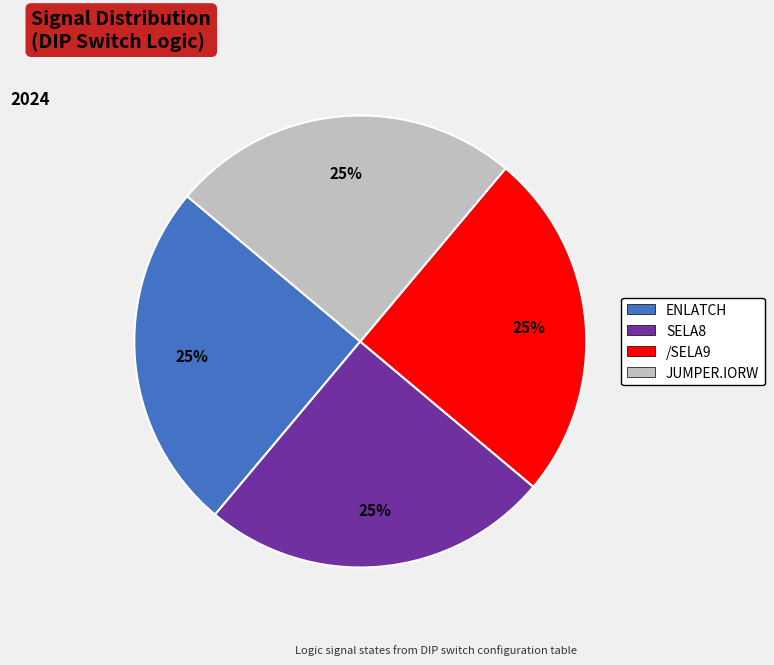

To the nearest percent, what is the average slice percentage?

25%